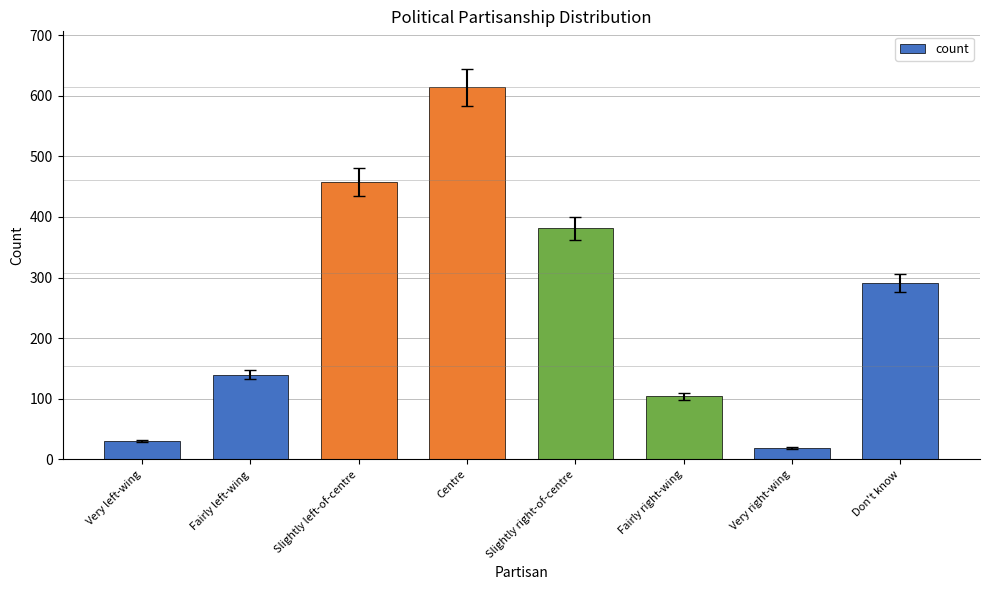

The value at Fairly left-wing is 92. True or false?

False